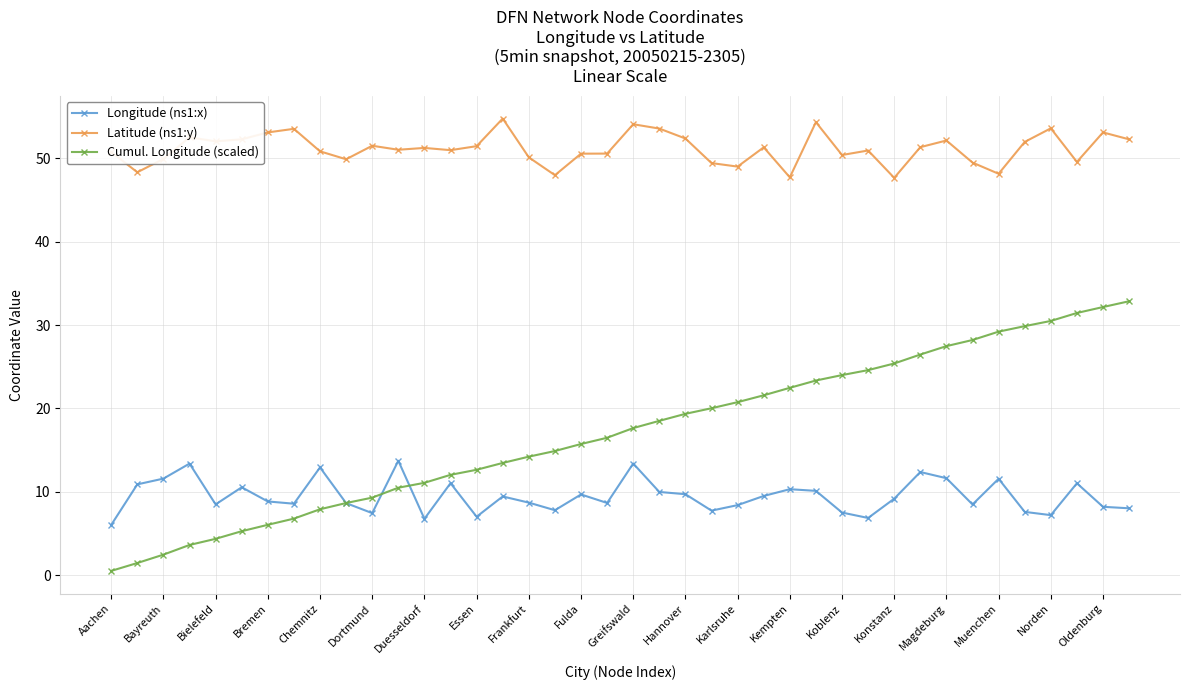

Which series has the widest spread of values?

Cumul. Longitude (scaled)